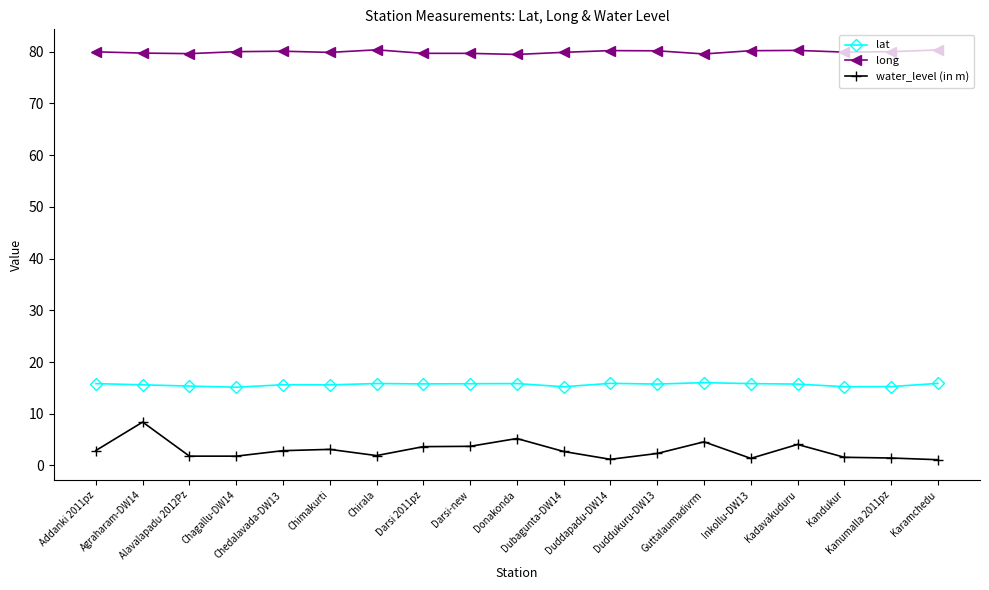

Does the chart display data point markers on the line(s)?

Yes